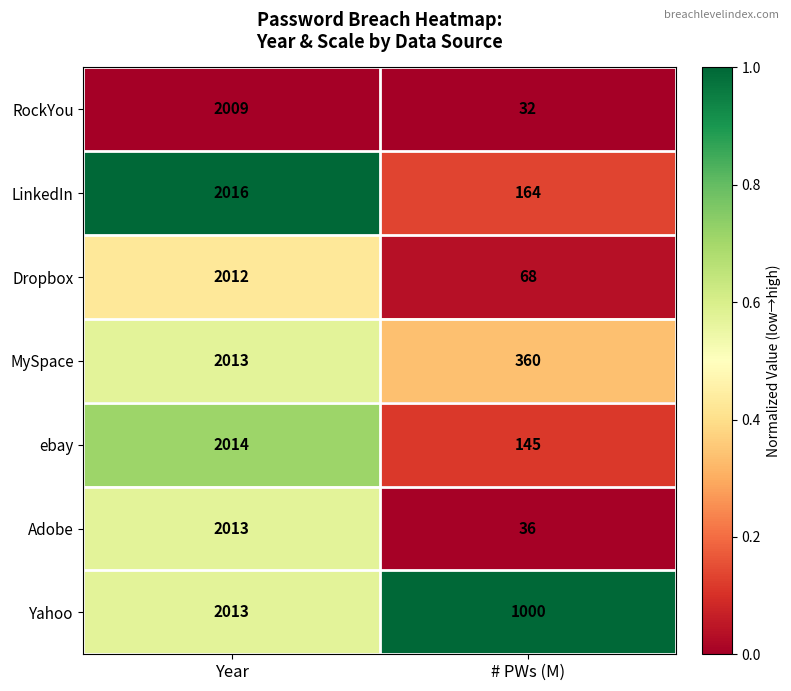

Which category has the lowest value across all series?

# PWs (M)